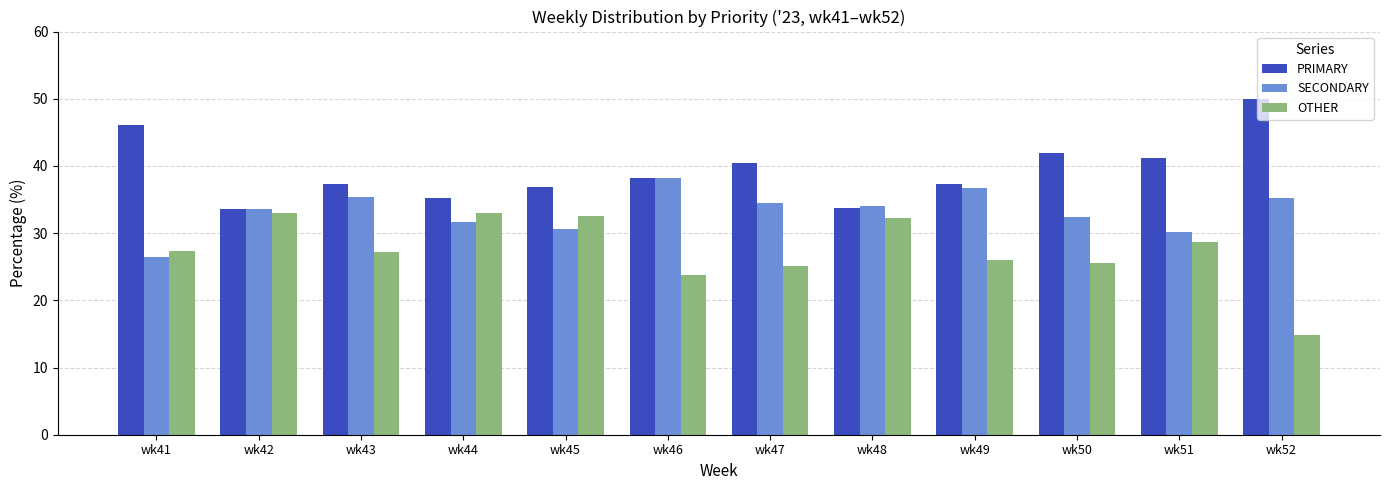

What value does the PRIMARY series have at wk50?

42.0